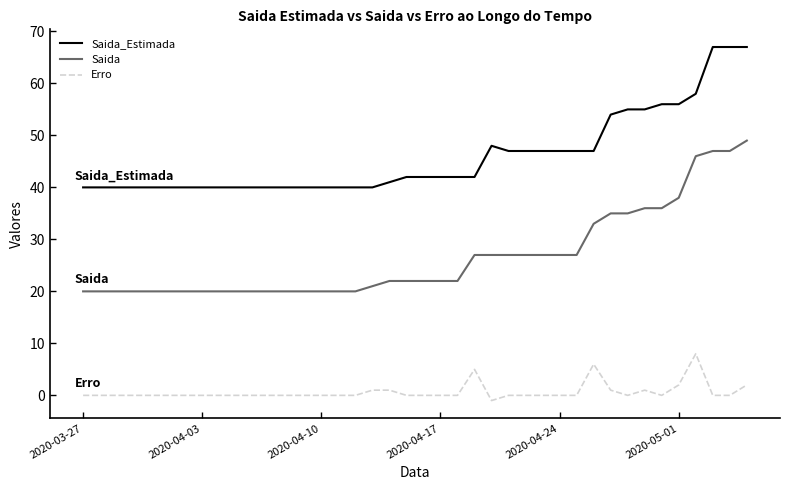

True or false: Saida and Erro cross at least once.

False